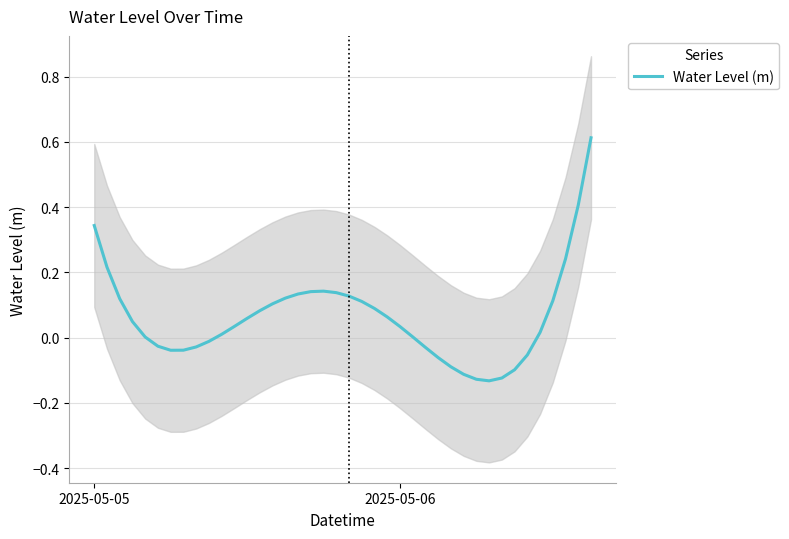

Is this an area chart (filled region under the line)?

No